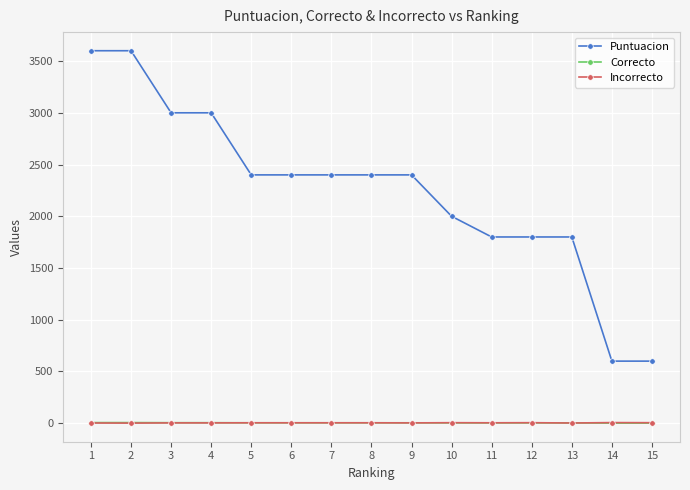

The value of Puntuacion at 8 is 3718. True or false?

False